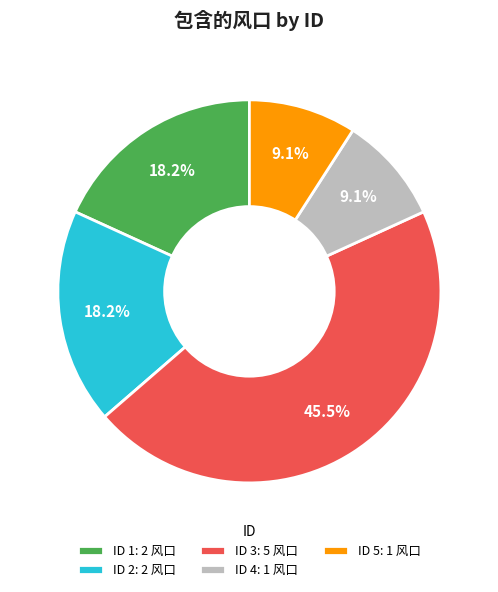

Does any single category account for the majority?

No